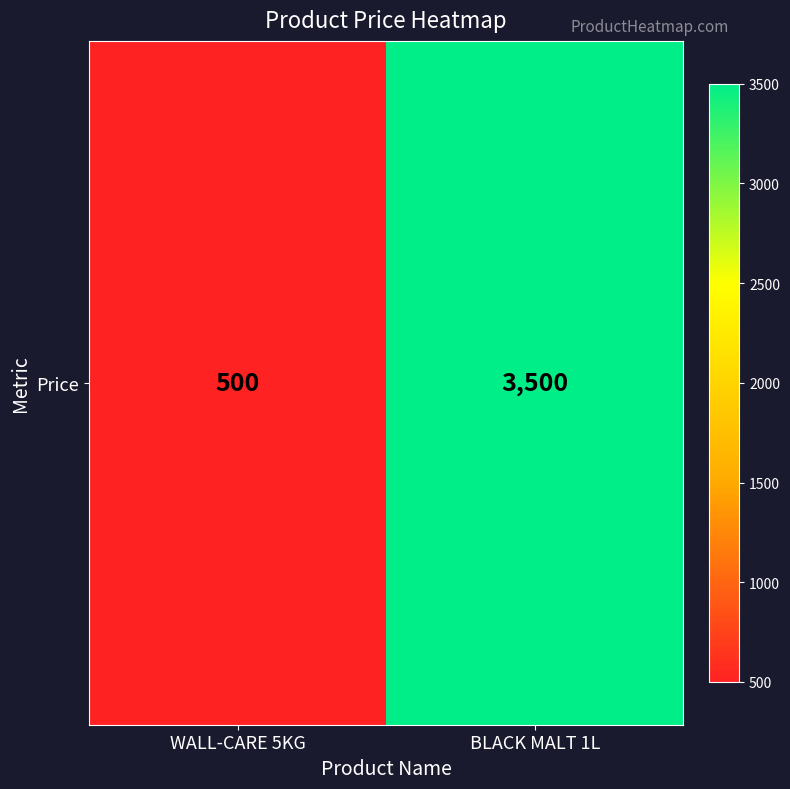

What is the ratio of the value at BLACK MALT 1L to the value at WALL-CARE 5KG?

7.0